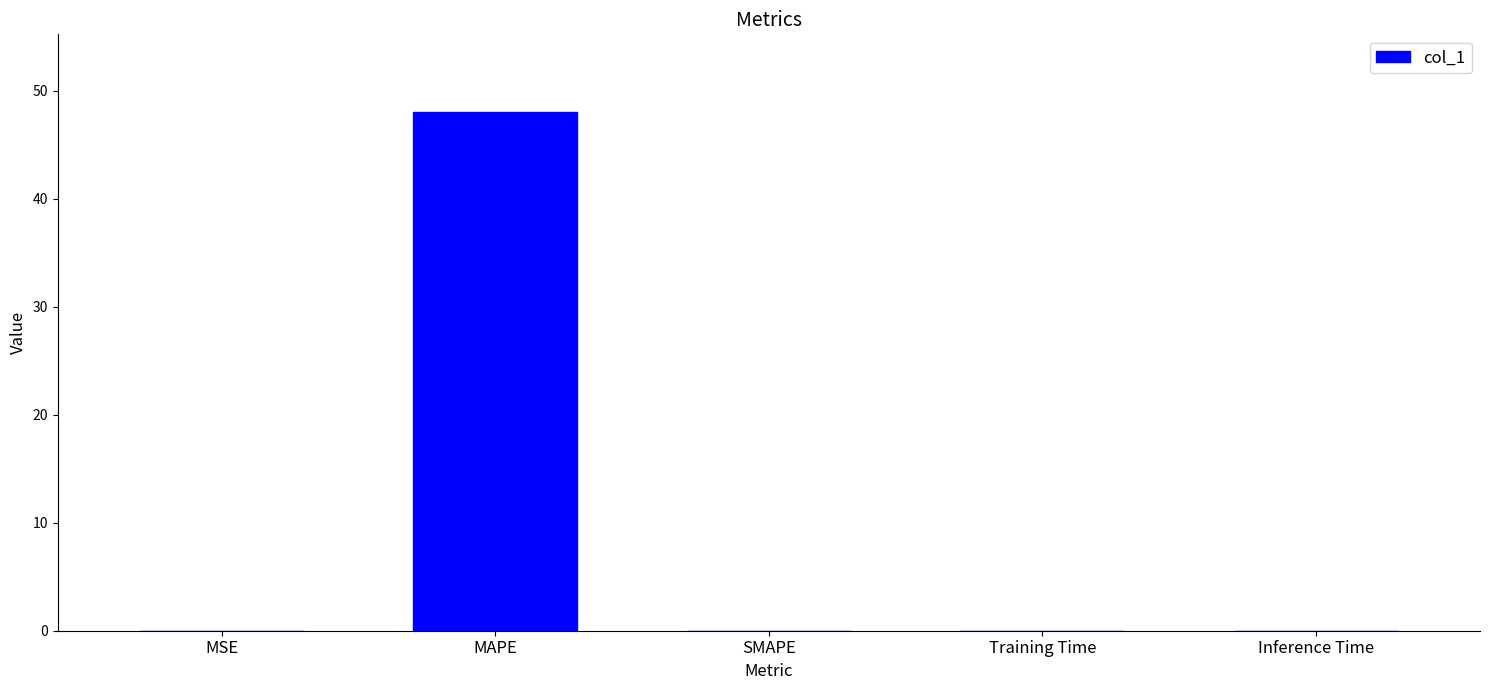

Which category has the highest value across all series?

MAPE